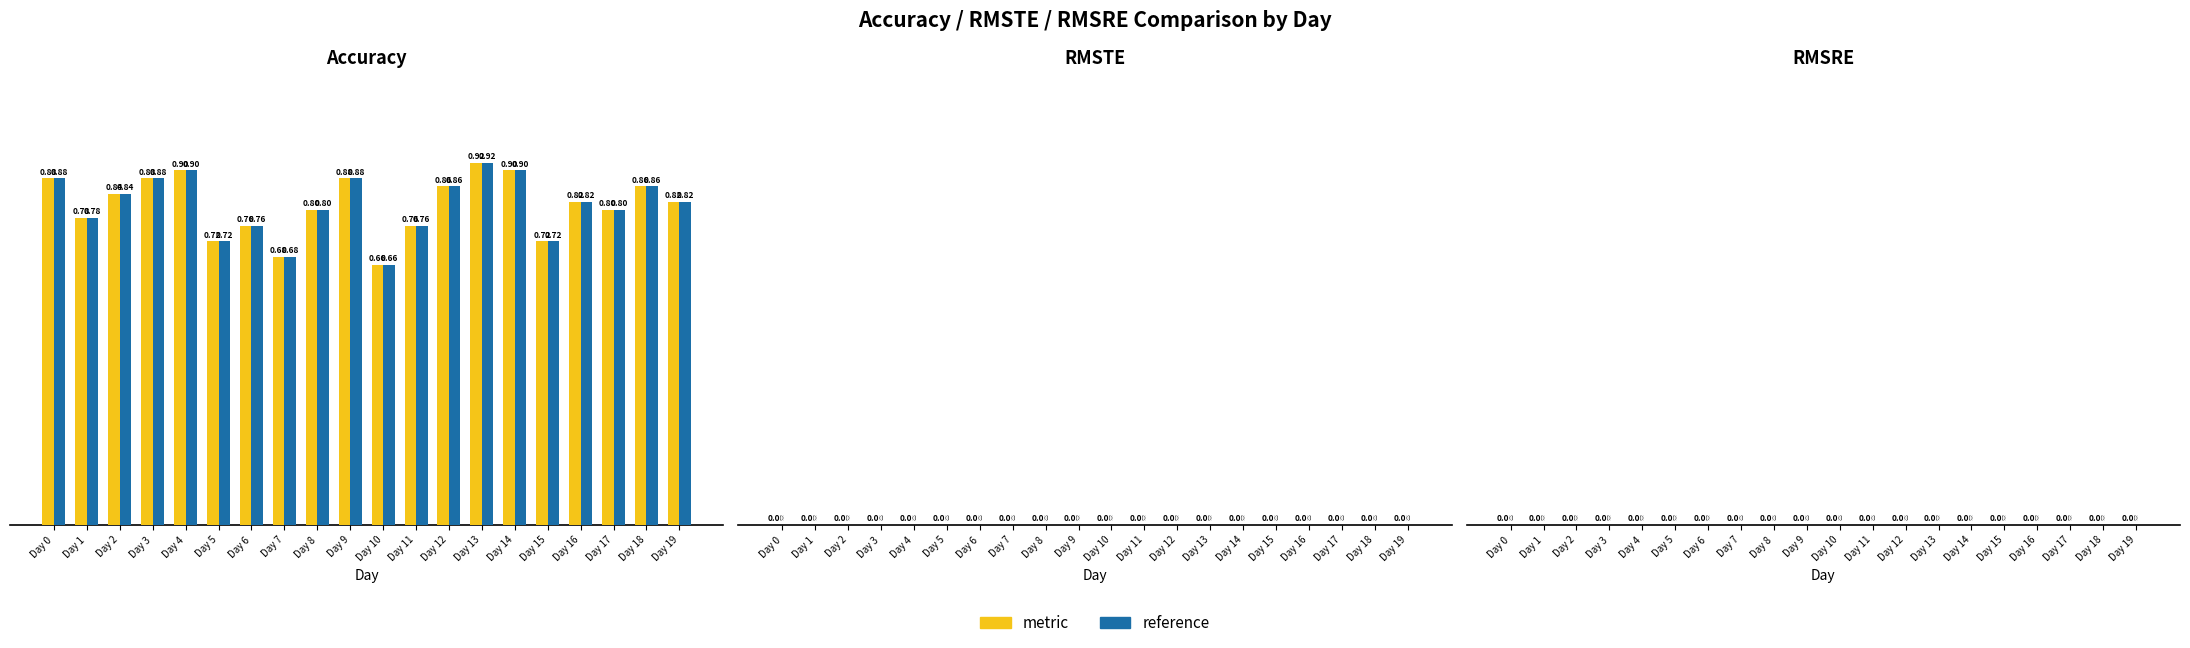

At which category is the sum across all series the highest?

Day 13